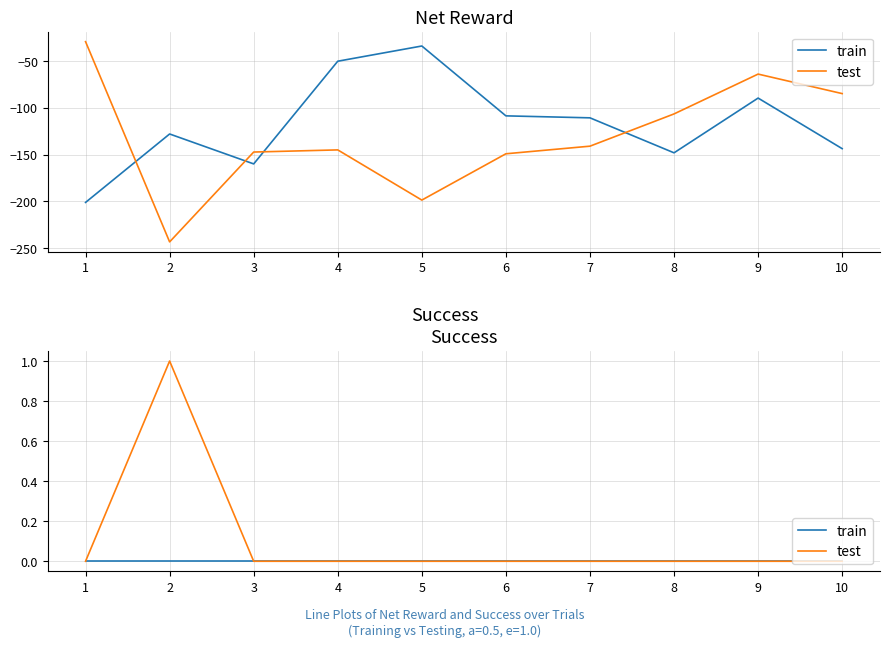

At 9, list the series in order from largest to smallest.

train, test